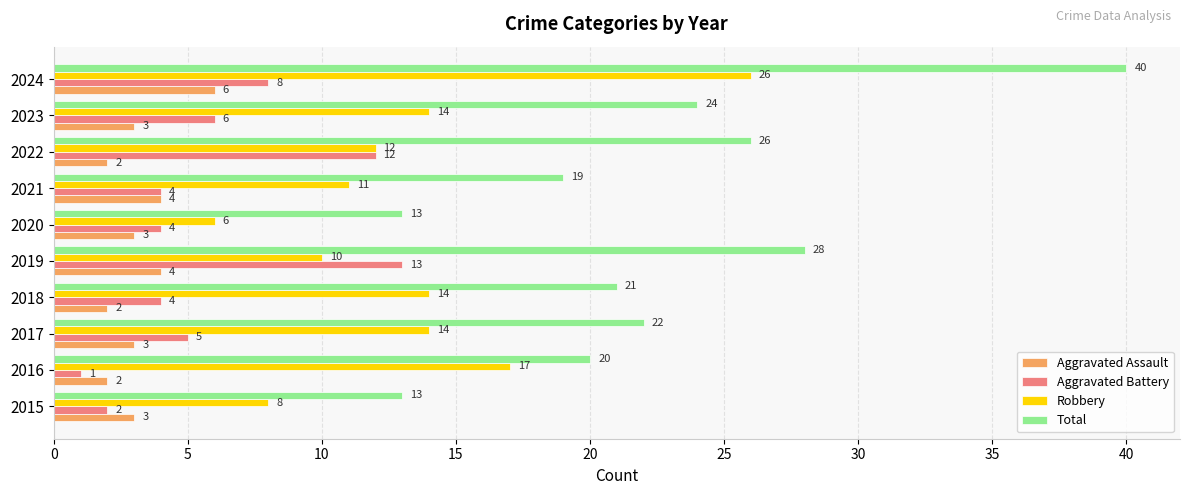

At which category is the sum across all series the highest?

2024